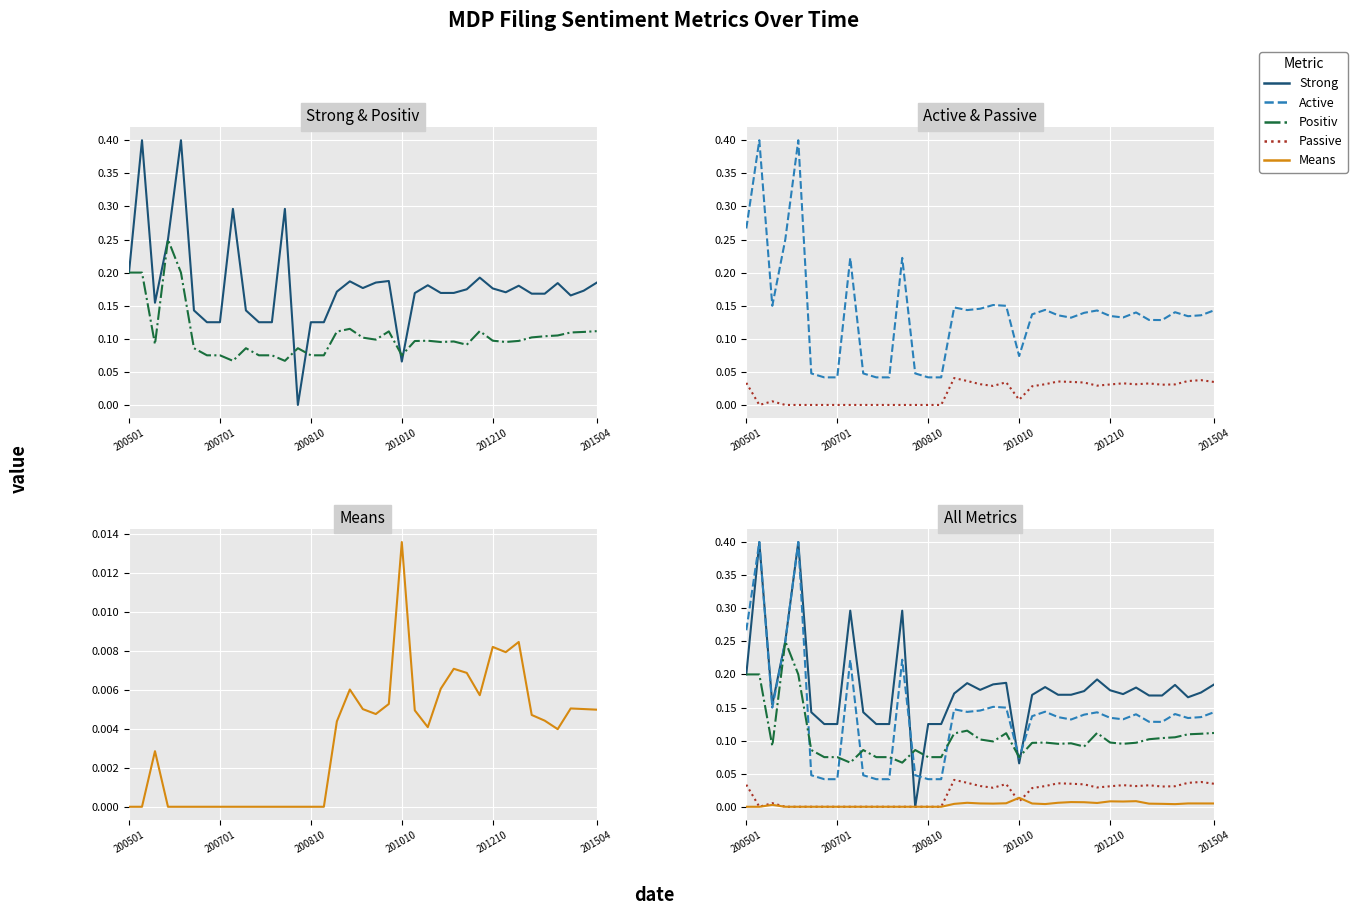

At how many categories does at least one series exceed 0?

37